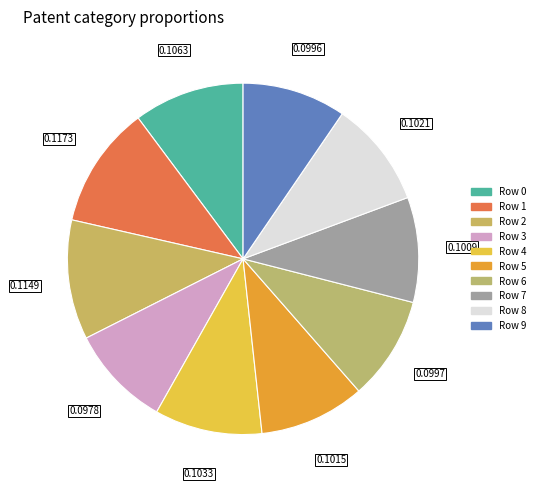

How many segments does this pie chart have?

10